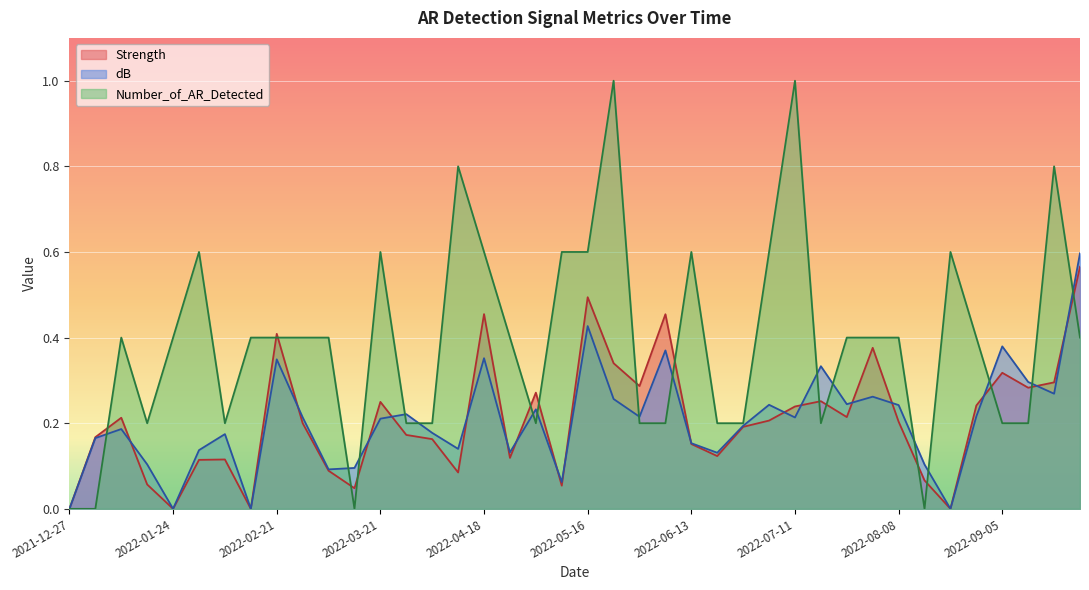

How many lines are shown in the chart?

3